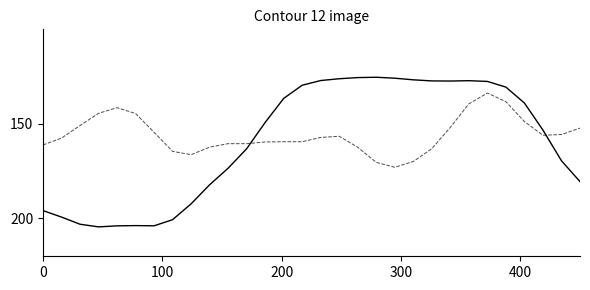

What is the greatest value displayed?

204.5